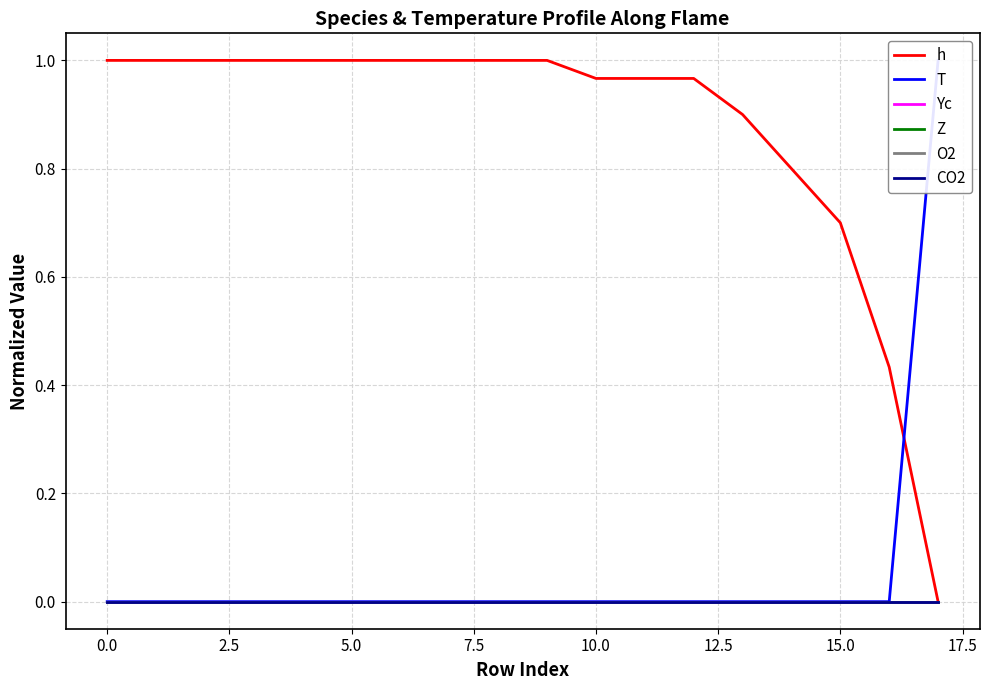

Where do T and h first cross each other?

16 and 17